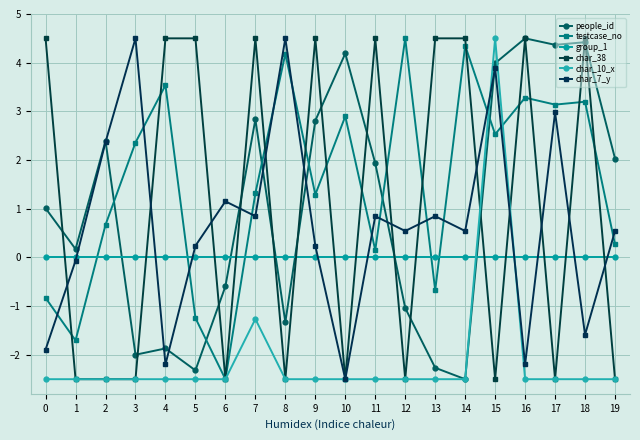

The group_1 series shows 0.0 at 6. True or false?

True